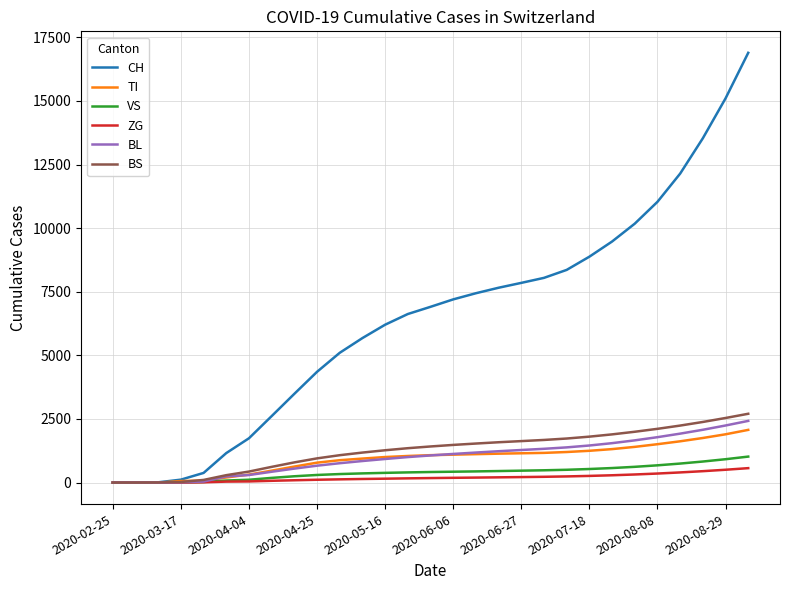

What is the maximum value shown in the chart?

16890